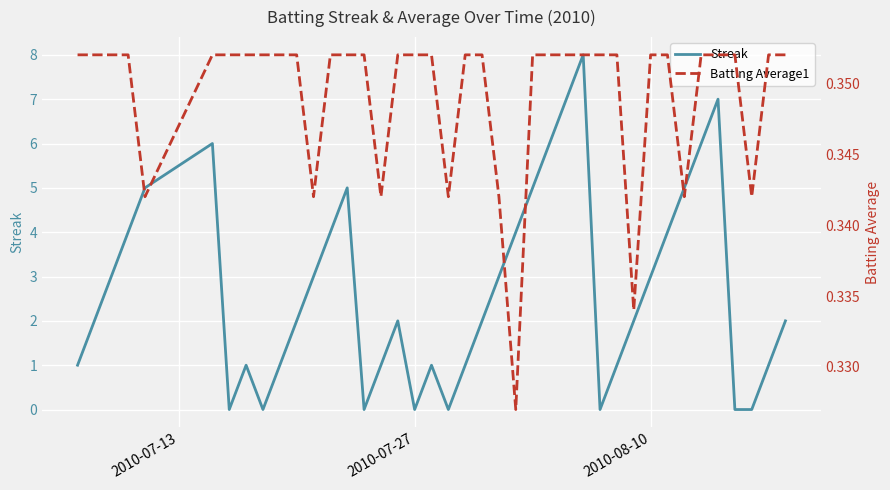

How many data points does each series have?

40